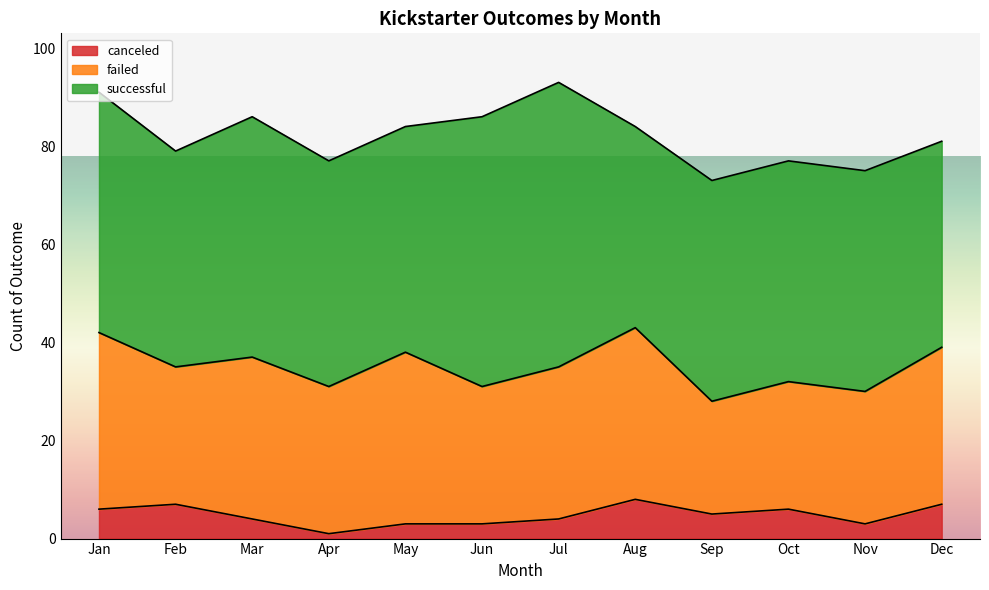

Rank the series by their maximum value, from highest to lowest.

successful, failed, canceled